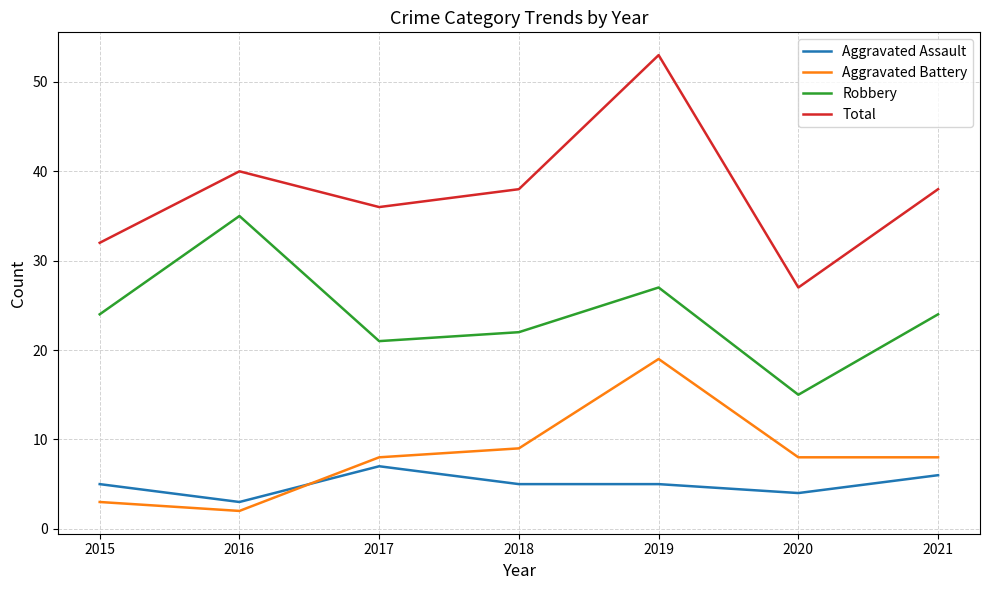

What is the difference between the second highest and second lowest values in the Total series?

8